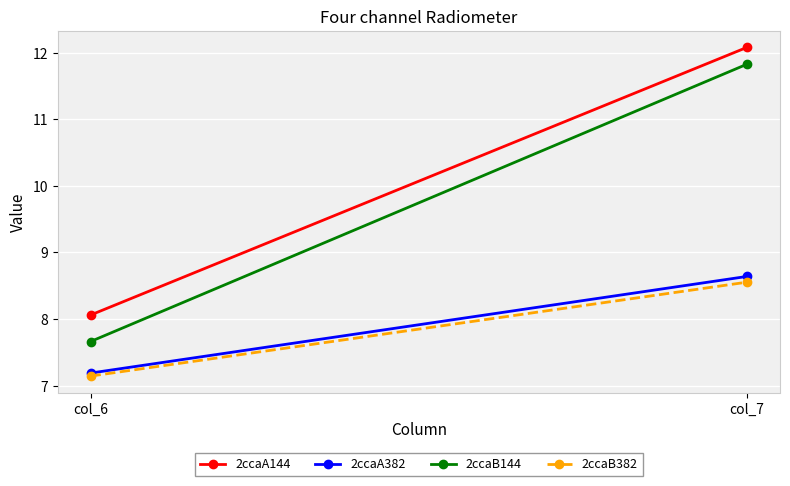

What is the value of the 2ccaB144 point at the 2nd from the left?

11.8